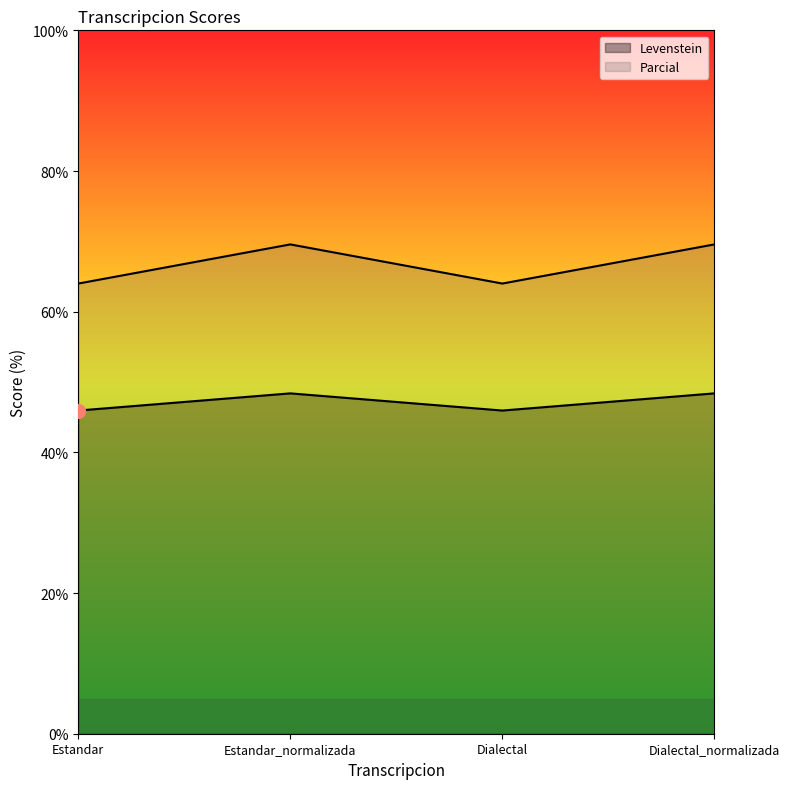

What is the label of the 2nd point from the right?

Dialectal